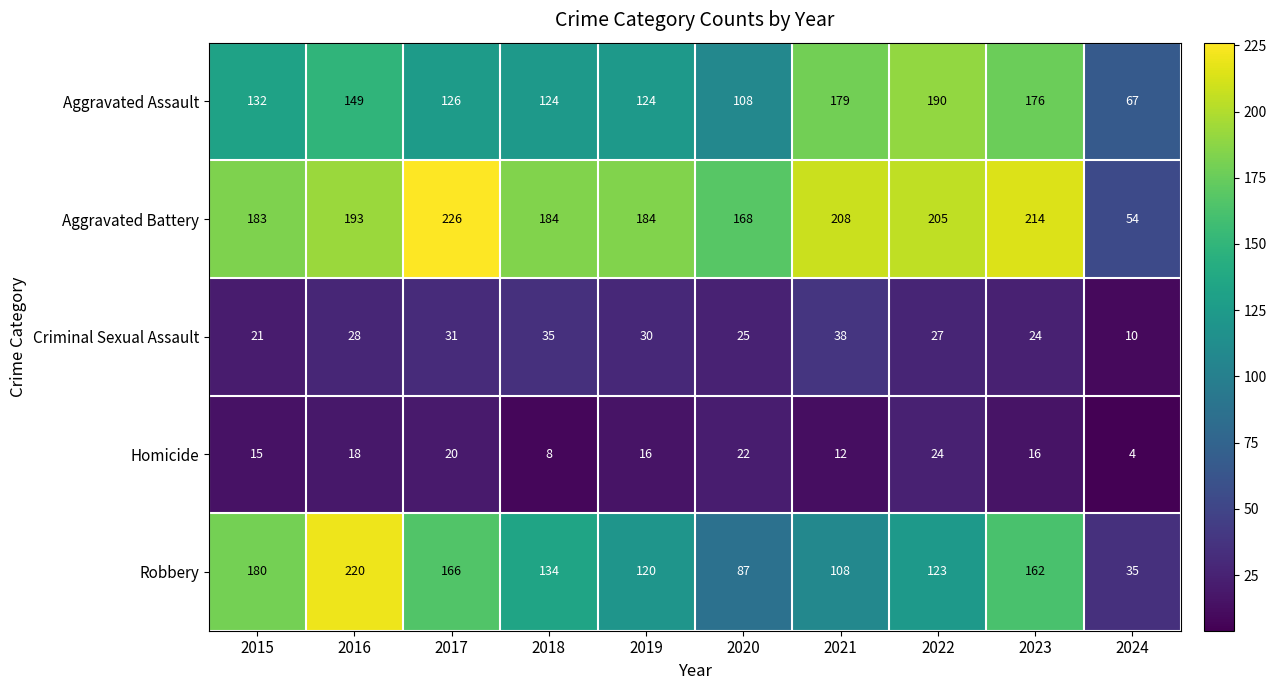

What is the sum of all Aggravated Battery values?

1819